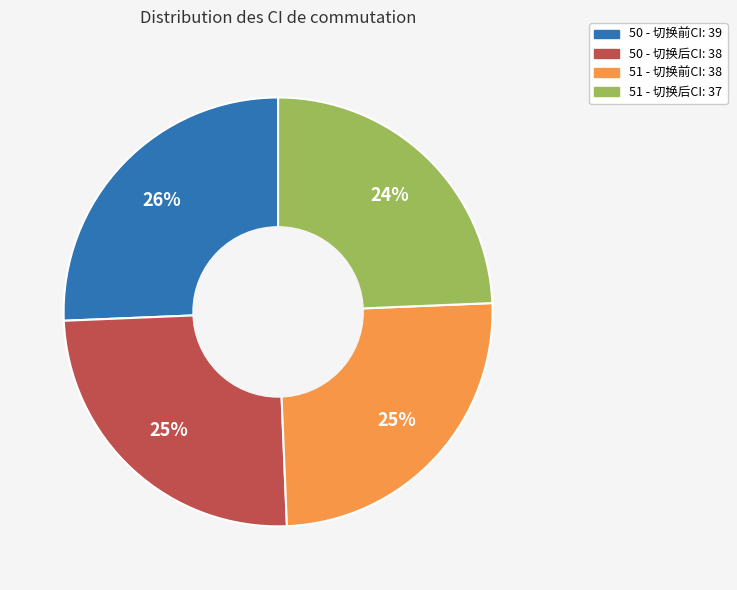

Which slice is the largest?

50 - 切换前CI: 39